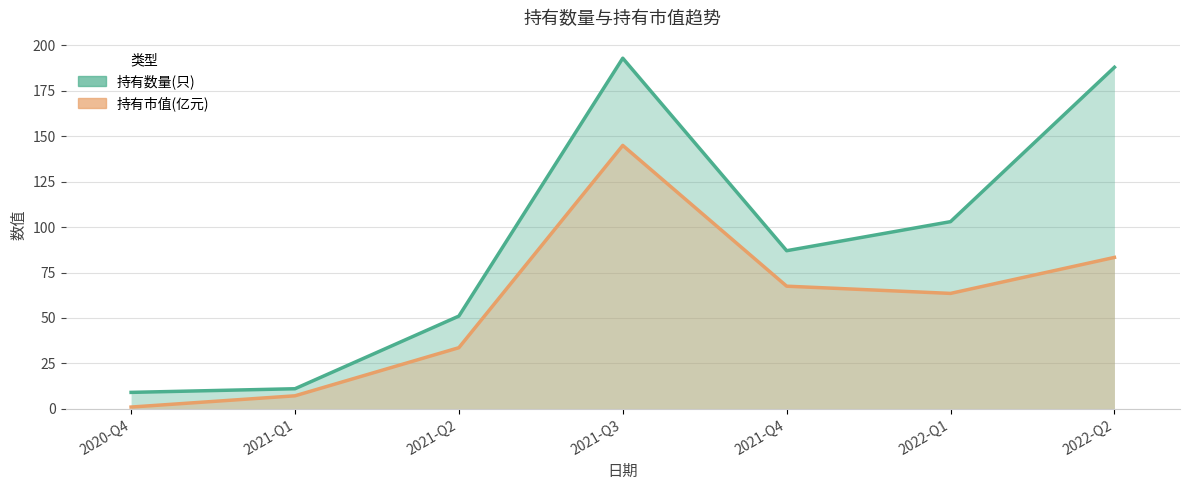

True or false: 持有市值(亿元)×1.5 and 持有数量(只) intersect in this chart.

False